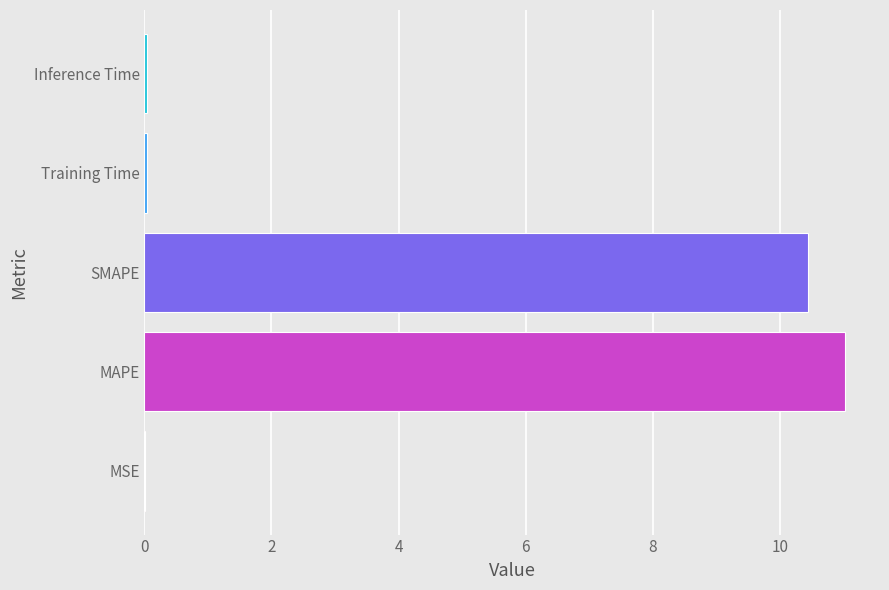

Between MSE and MAPE, which is larger?

MAPE